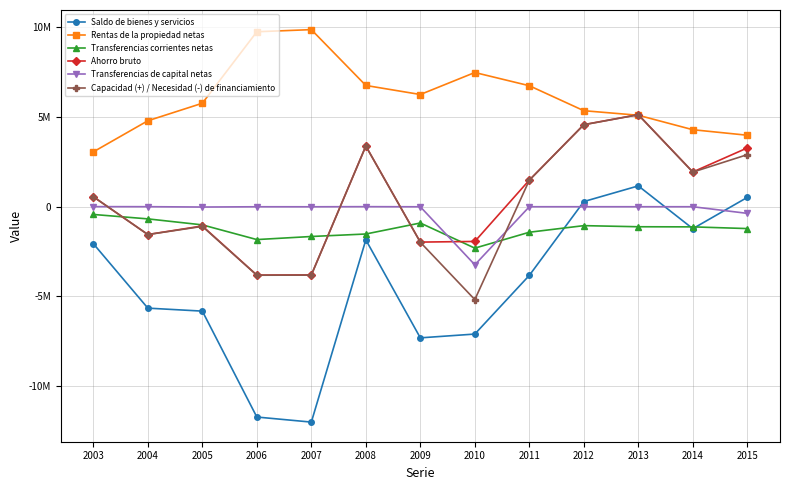

What is the highest value of the Rentas de la propiedad netas series?

9851939